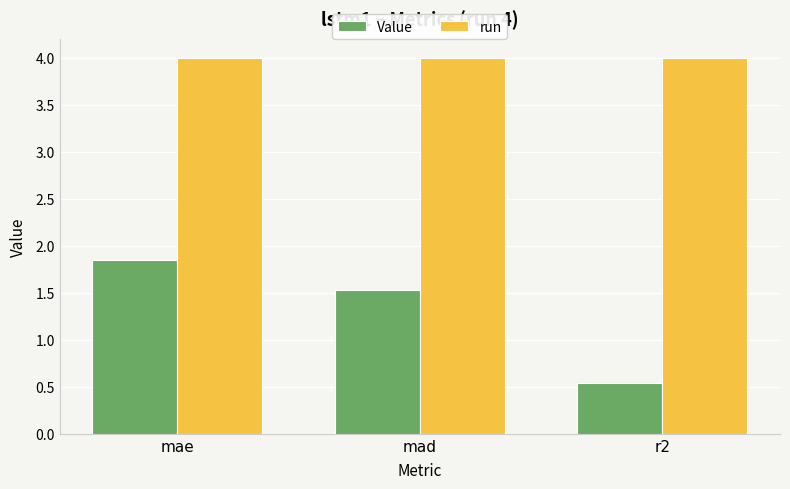

What are all the series names shown in the legend?

Value, run